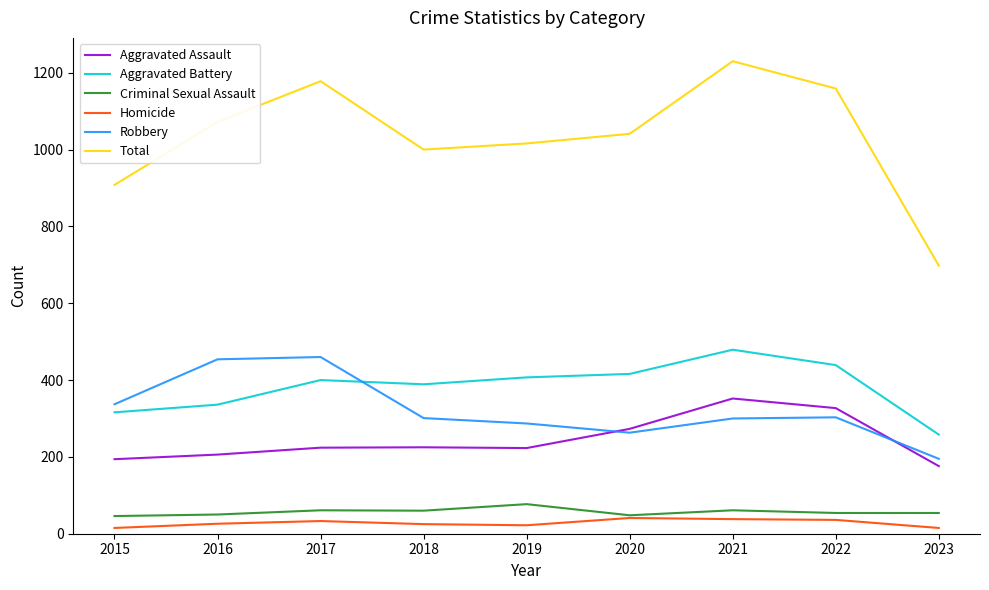

True or false: Robbery and Criminal Sexual Assault intersect in this chart.

False